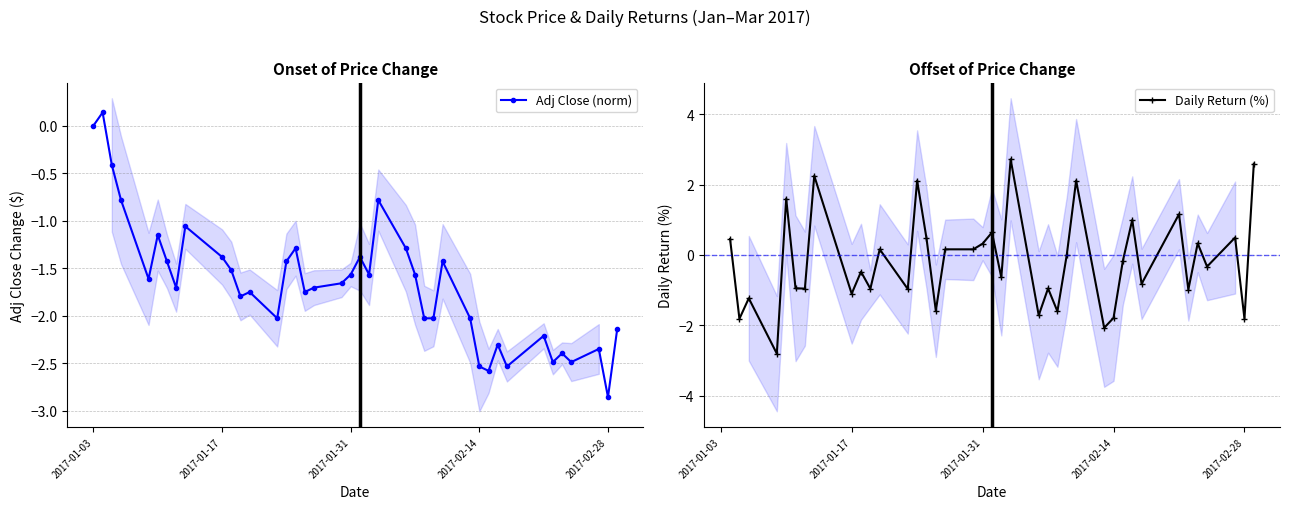

How many data points are less than -1?

35